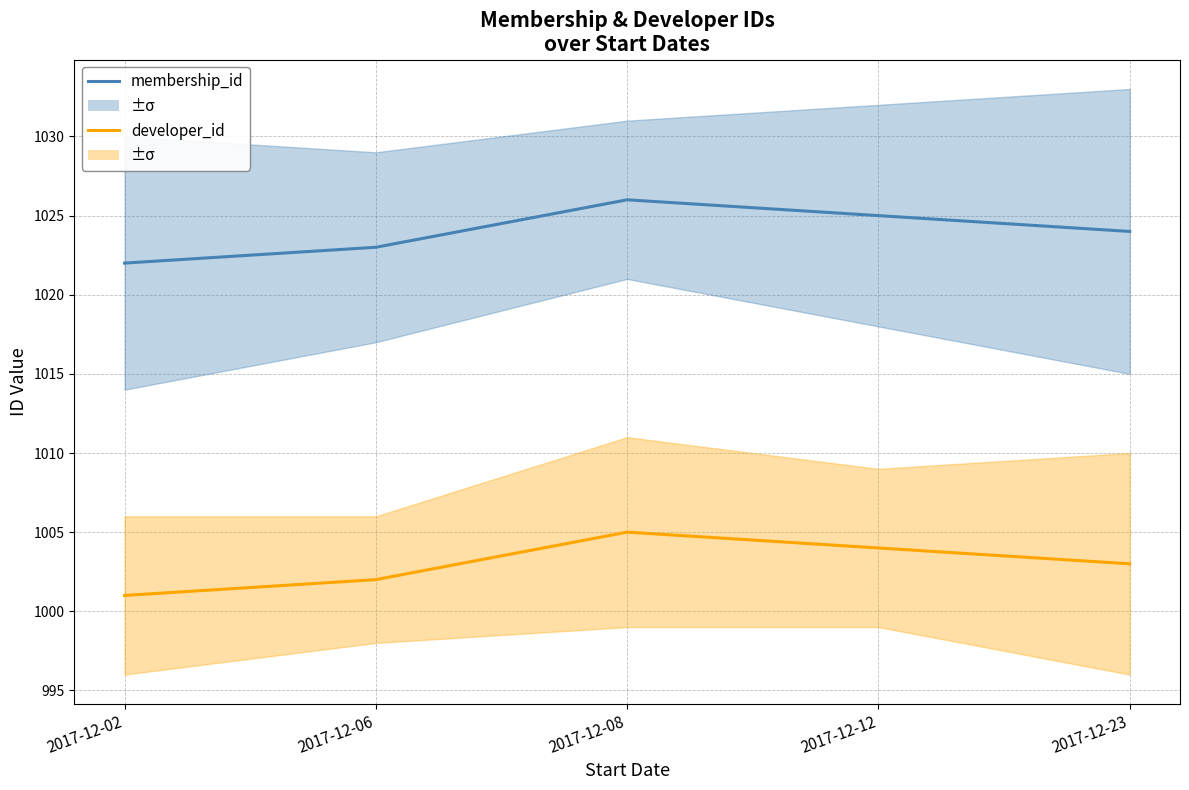

How many developer_id values are between 1002 and 1004?

3